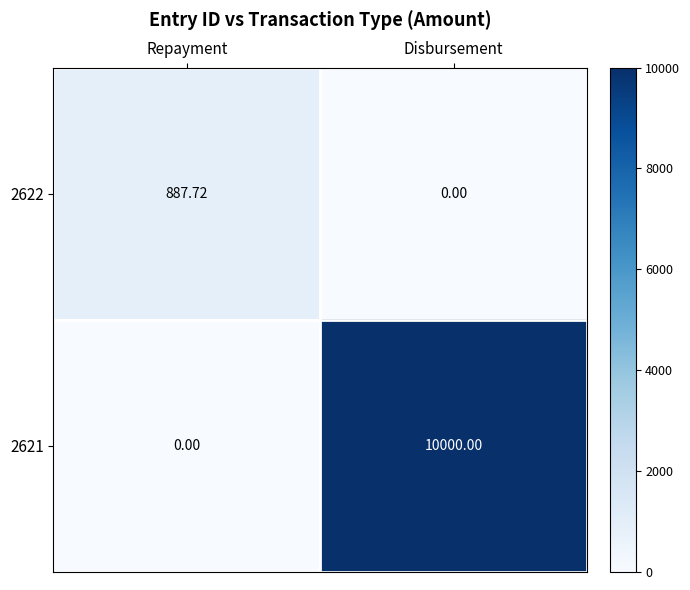

List the series in order of their peak value, lowest first.

2622, 2621